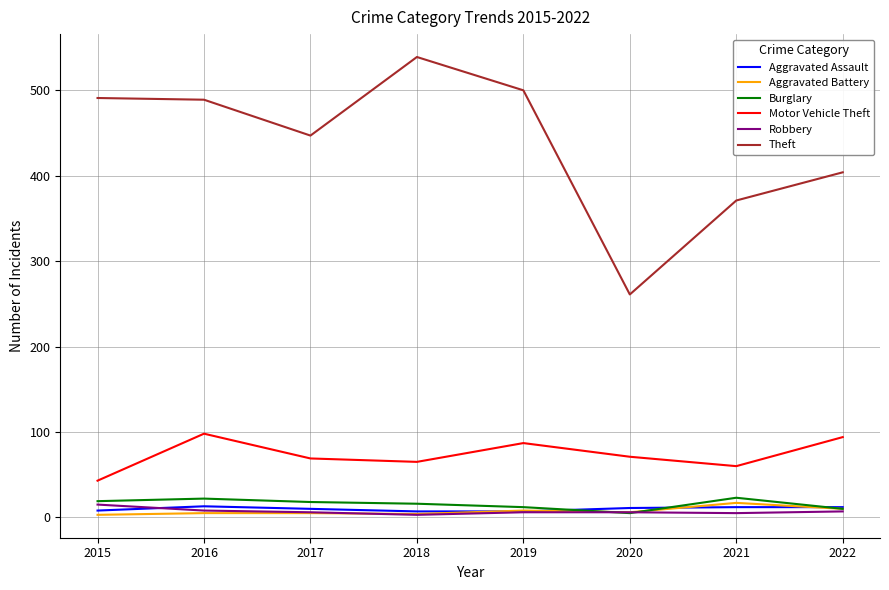

What is the greatest value displayed?

539